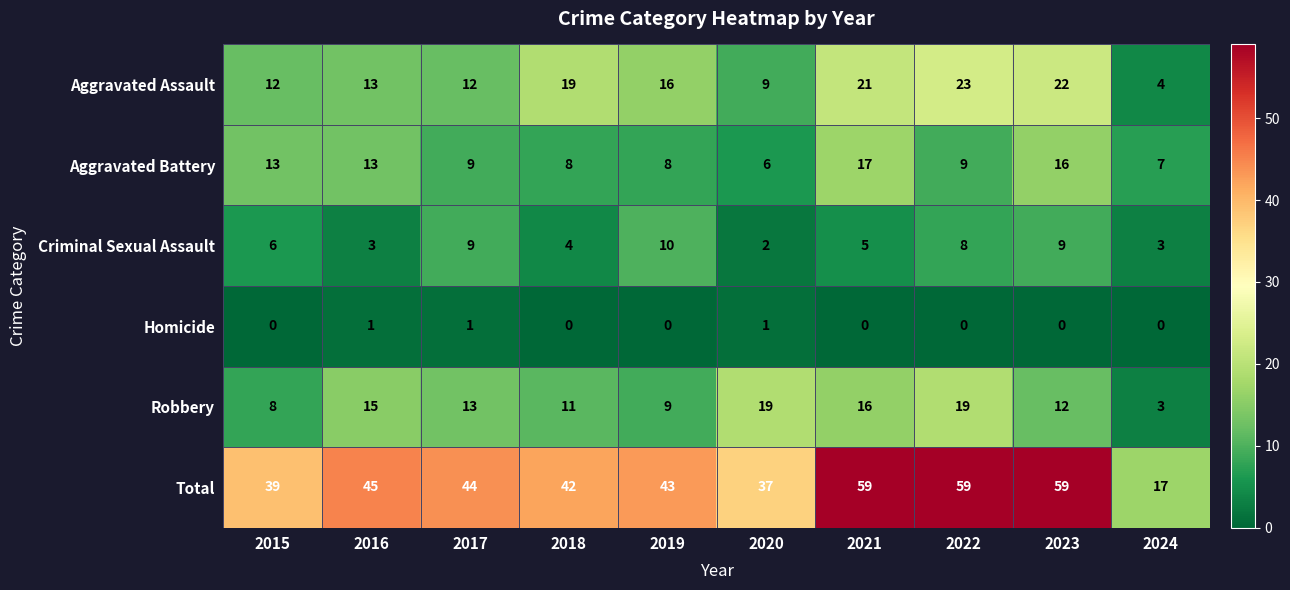

Count the Criminal Sexual Assault values in the range 3 to 9.

8